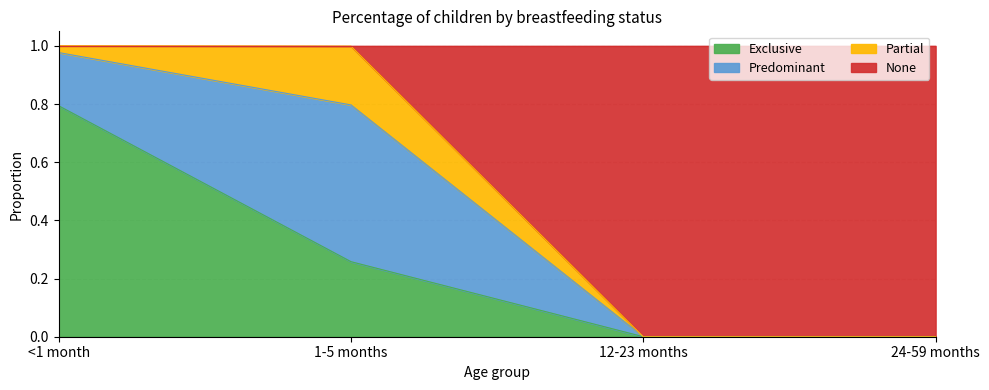

True or false: None has a value of 1.5 at 1-5 months.

False